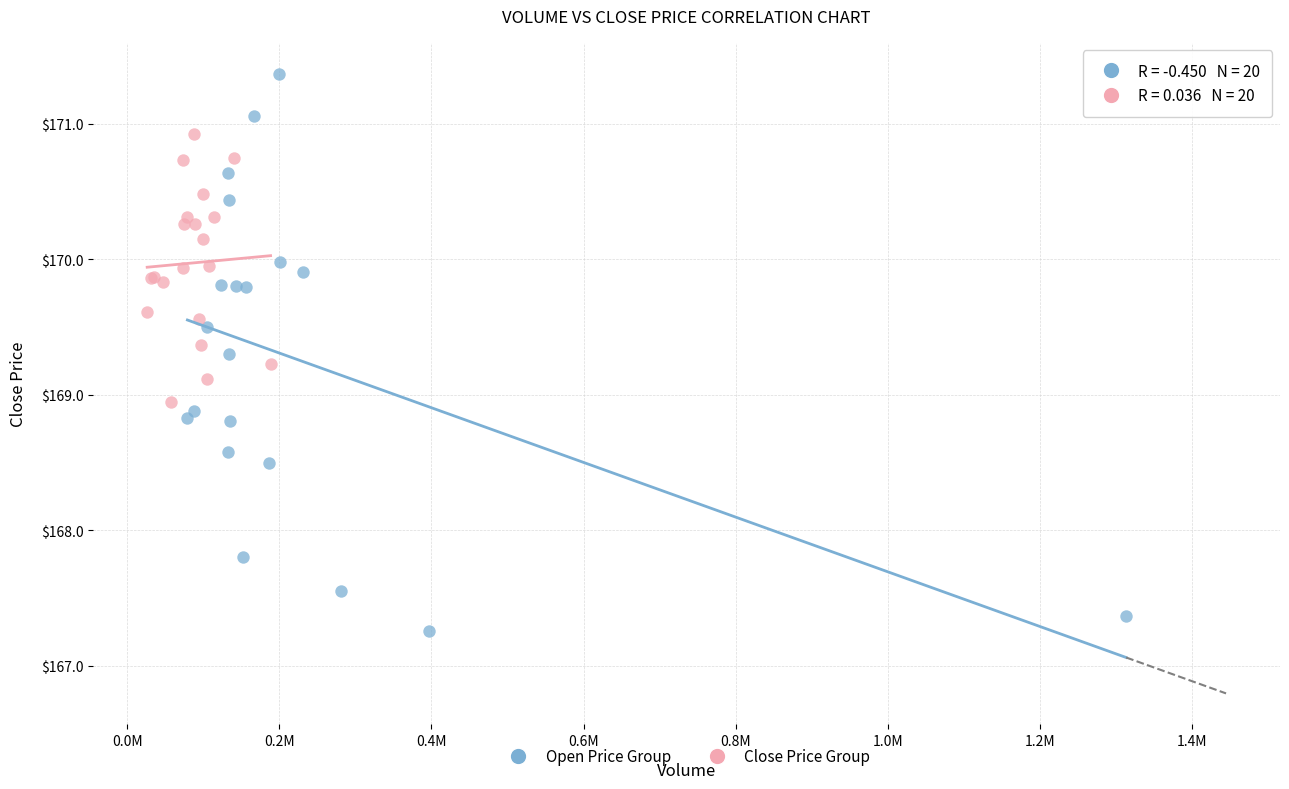

Which series reaches the minimum Y coordinate?

Open Price Group